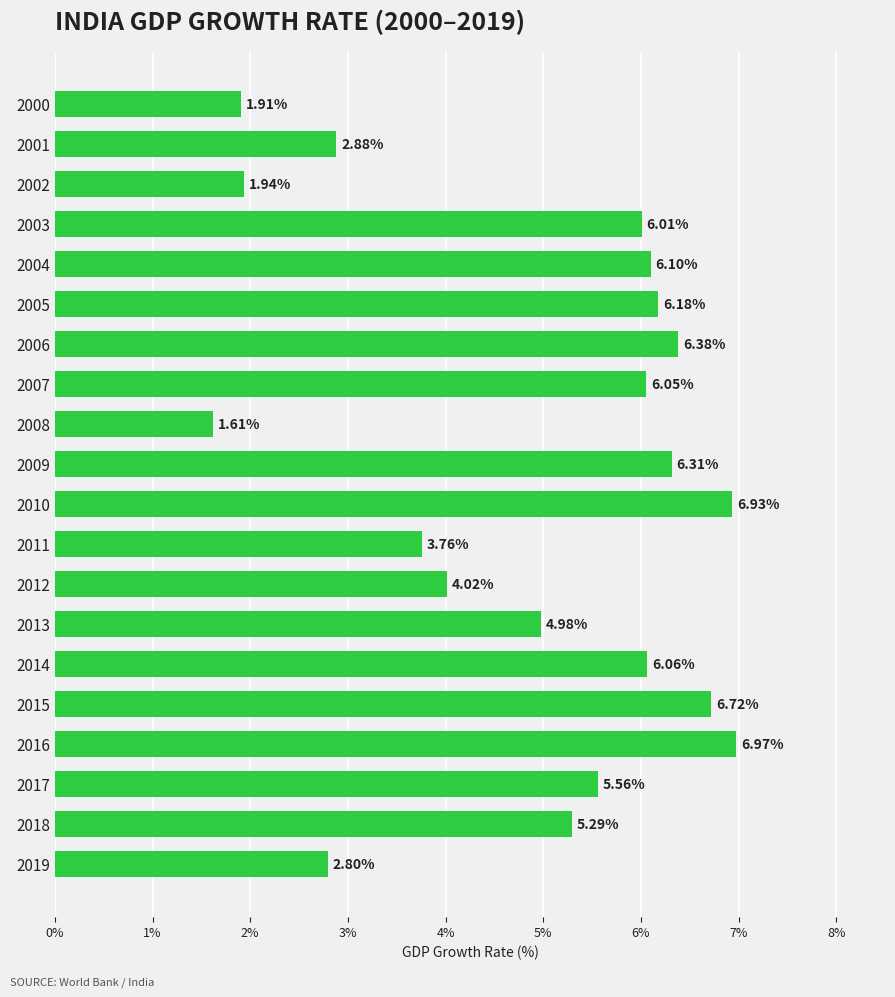

Rank the categories by value from lowest to highest.

2008, 2000, 2002, 2019, 2001, 2011, 2012, 2013, 2018, 2017, 2003, 2007, 2014, 2004, 2005, 2009, 2006, 2015, 2010, 2016